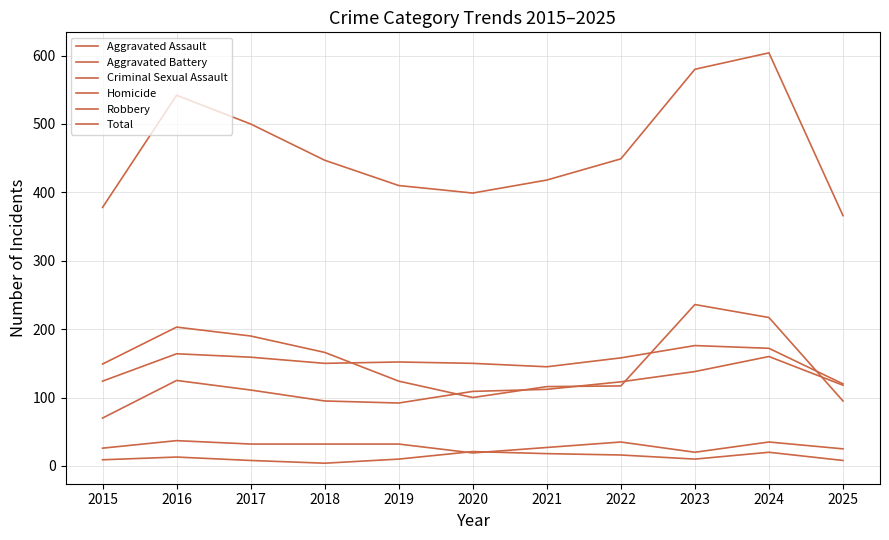

How many lines are shown in the chart?

6